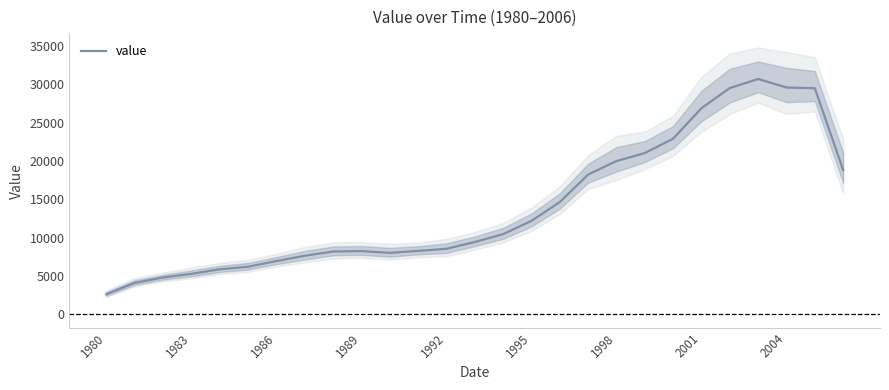

What is the greatest value displayed?

30701.7